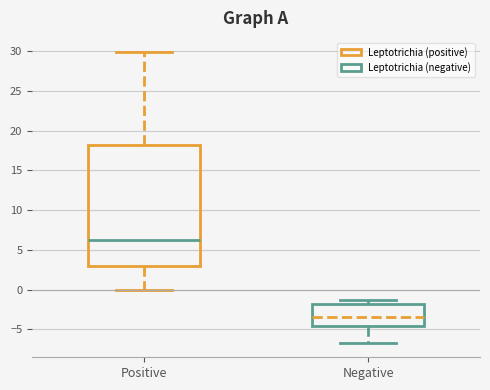

Reading left to right, transcribe this box plot: for each box, give where its median line is, the range the box spans, and where its two whiskers end, as read against the y-axis. The values are not printed on the chart, so give them approximately, as read against the axis.

Positive: median 6.5, box 3.0 to 18.0, whiskers 0.0 to 30.0
Negative: median -3.5, box -4.5 to -2.0, whiskers -6.5 to -1.5